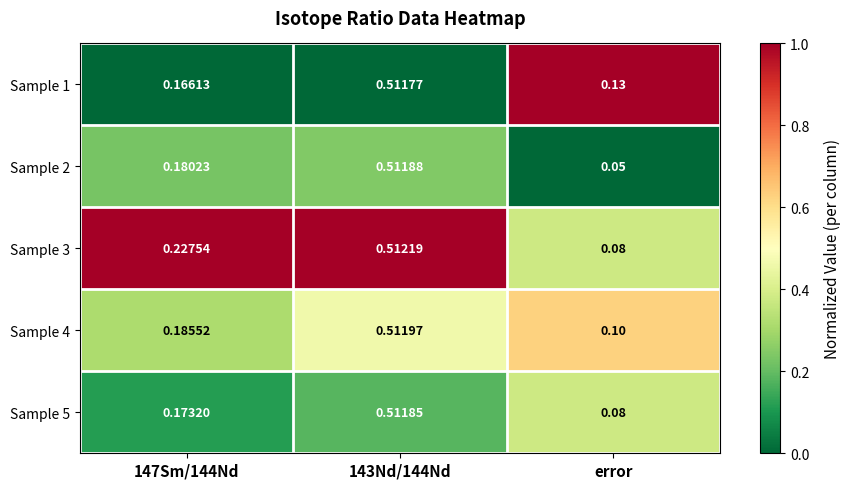

Which category has the lowest value across all series?

error